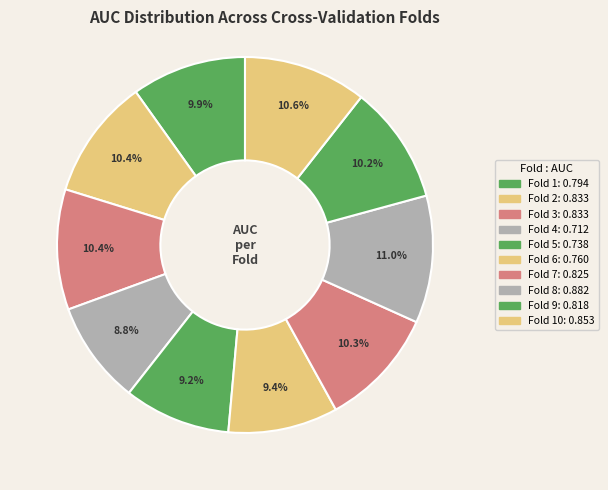

How many segments does this pie chart have?

10